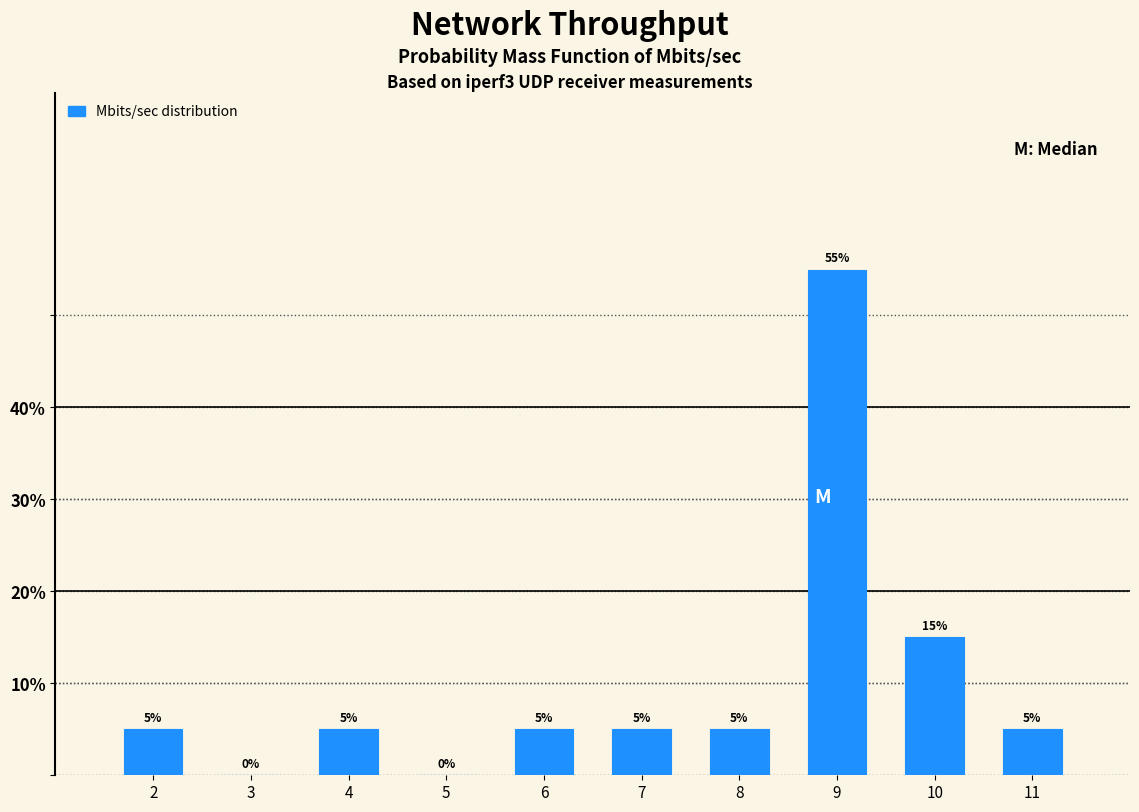

What is the height of the bar covering 10.5 to 11.5 on the x-axis?

5